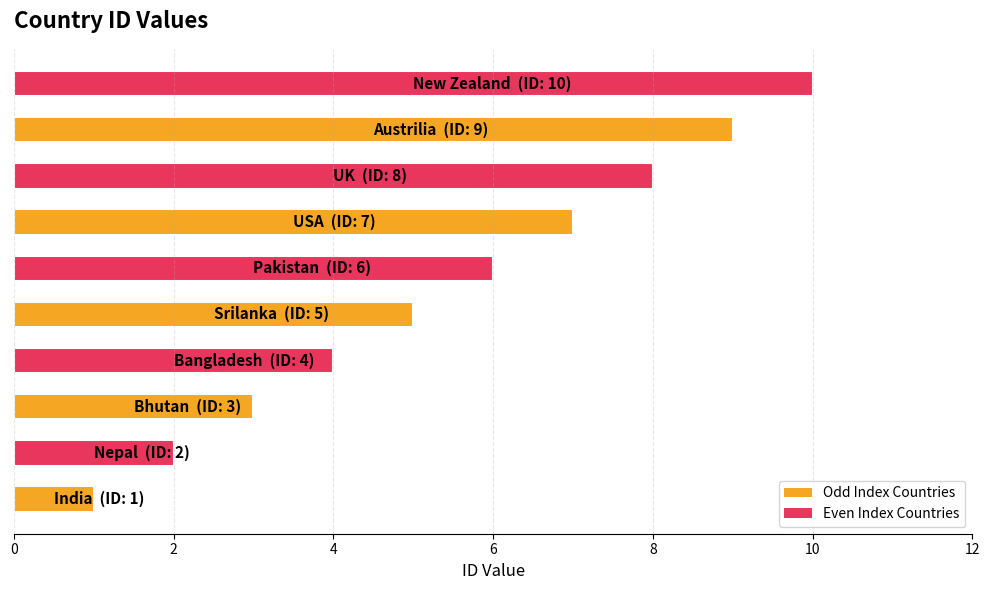

Are the bars horizontal?

Yes